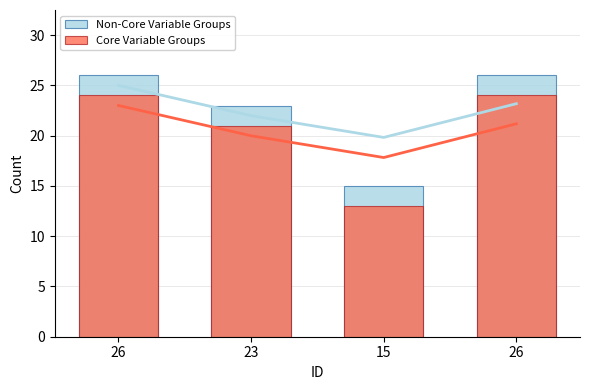

What are all the series names shown in the legend?

Non-Core Variable Groups, Core Variable Groups